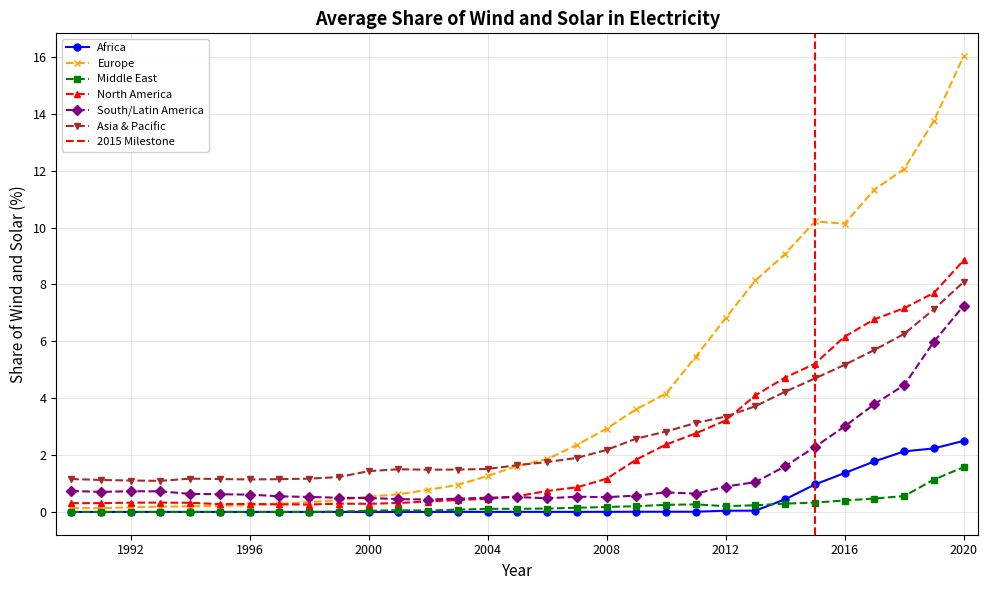

What is the difference between the Middle East values at 1997 and 2005?

0.1